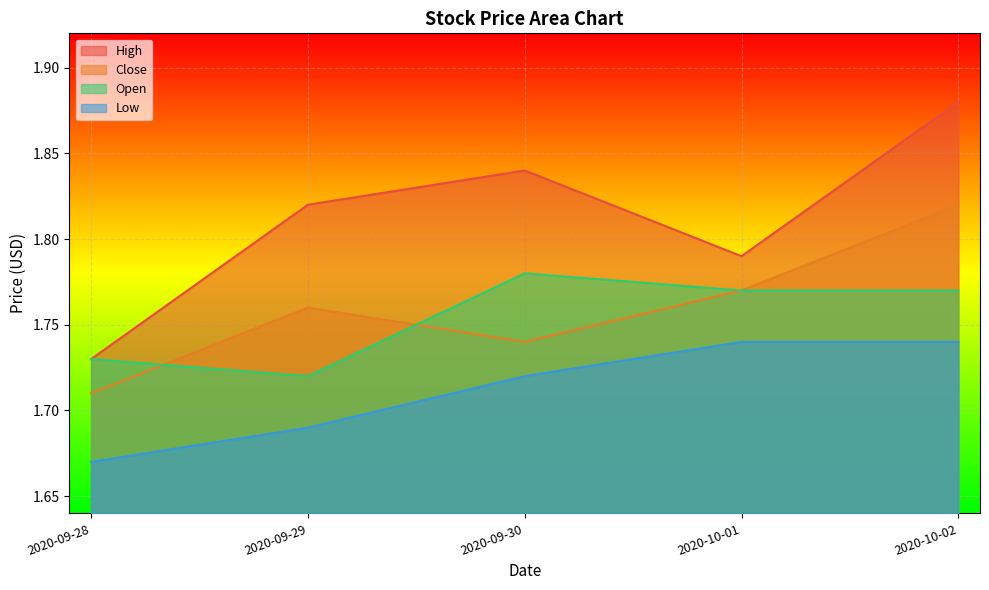

Rank the categories by Low value from lowest to highest.

2020-09-28, 2020-09-29, 2020-09-30, 2020-10-01, 2020-10-02